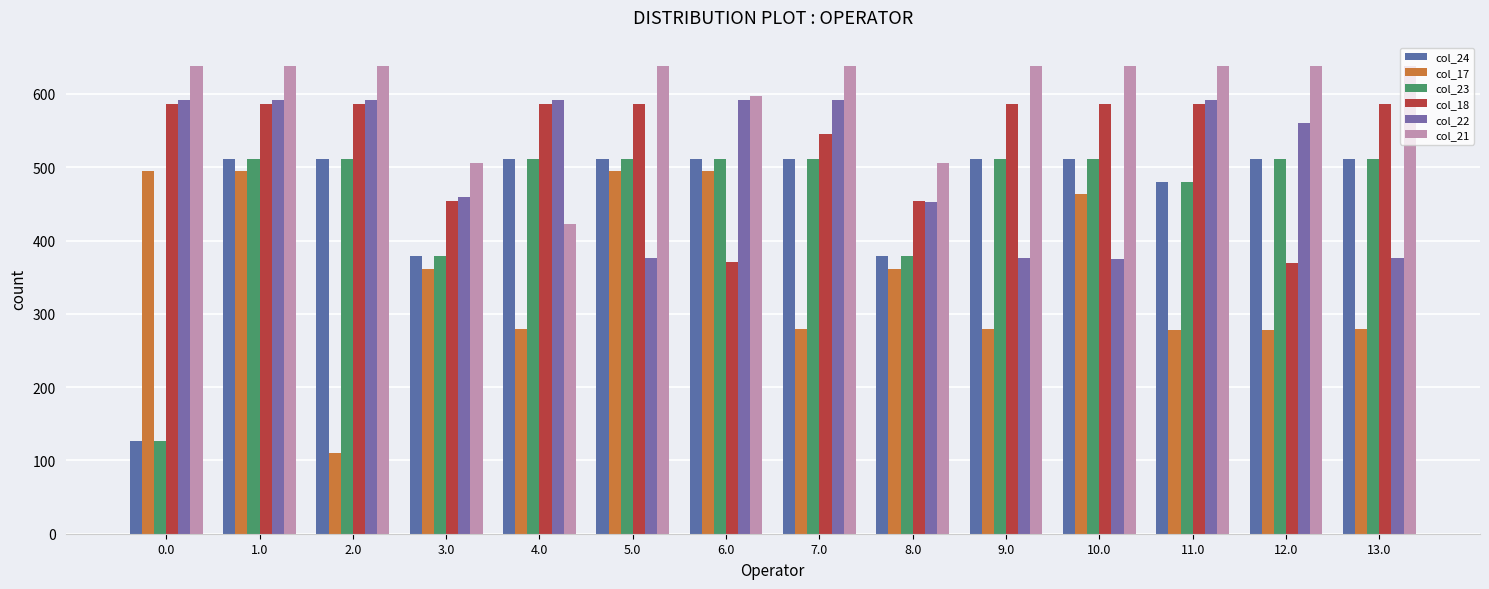

Are the bars grouped side by side (vs. stacked)?

Yes